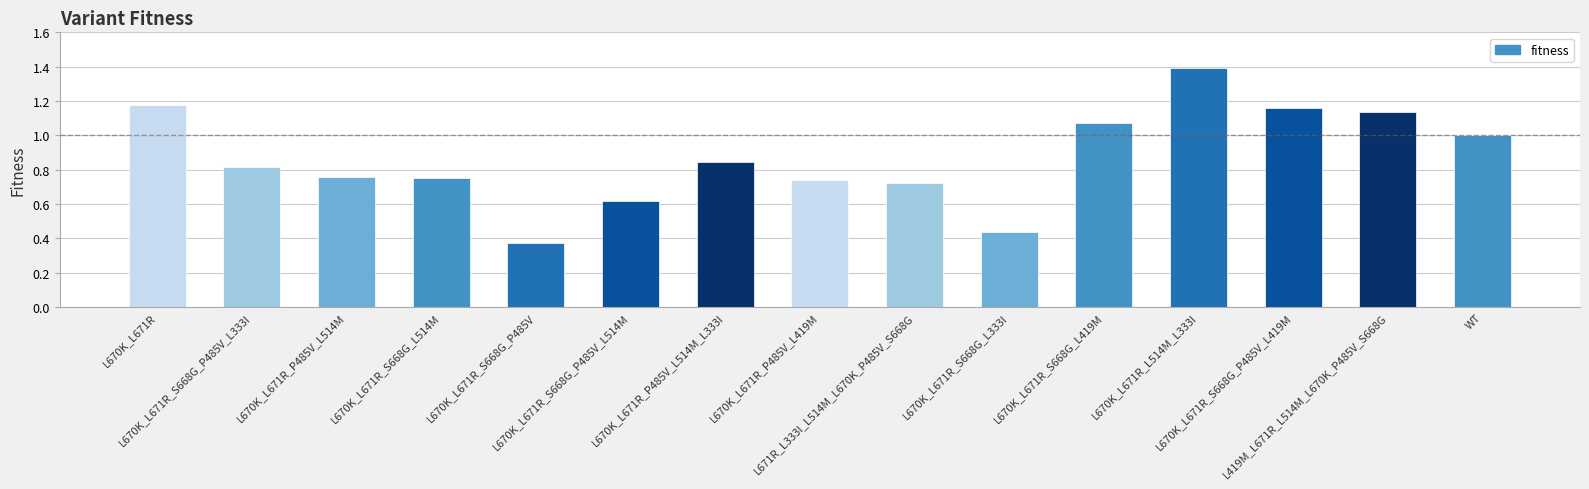

What is the average value?

0.9